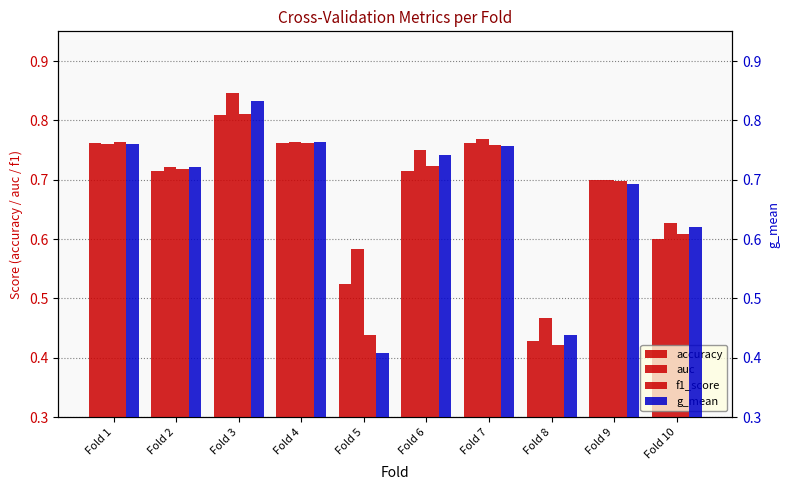

Between Fold 1 and Fold 5, which series saw the biggest shift?

g_mean